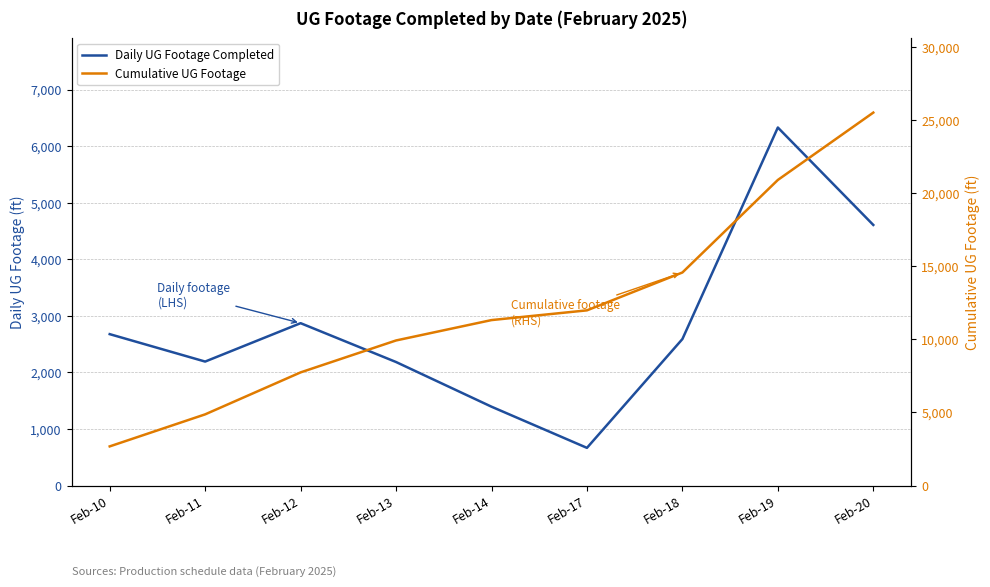

True or false: Cumulative UG Footage has more than 0 interior local peaks.

False